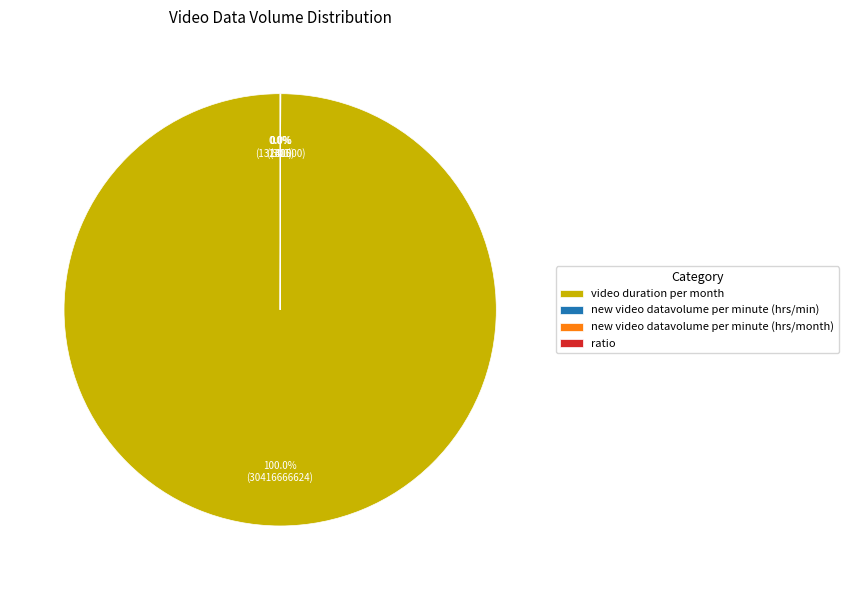

How much of the chart is everything except new video datavolume per minute (hrs/month)?

100.0%